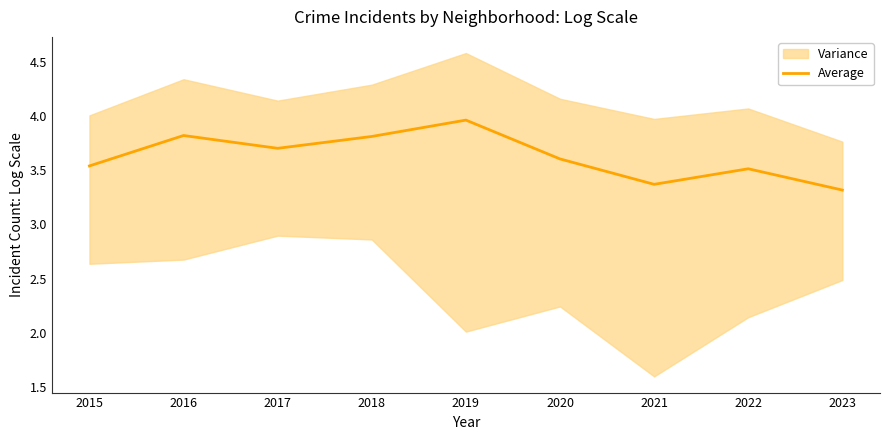

Where is the first local maximum?

2016